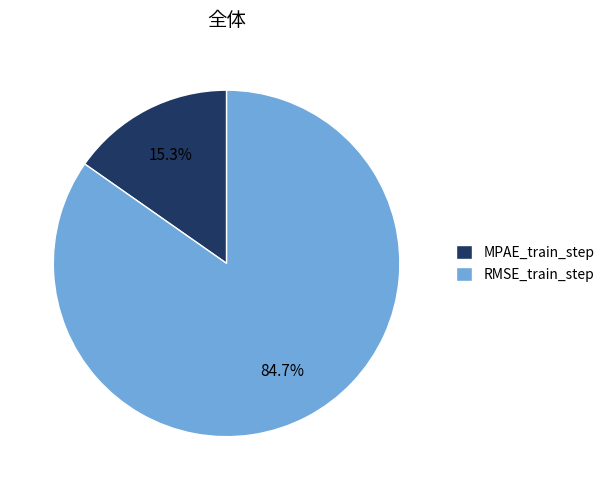

Is it true that MPAE_train_step is 28% of the pie?

False